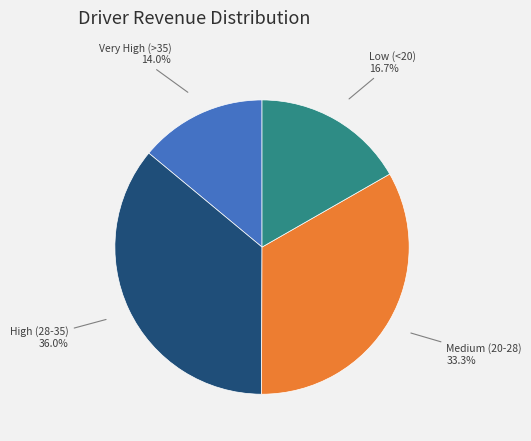

Is there a majority slice in this chart?

No